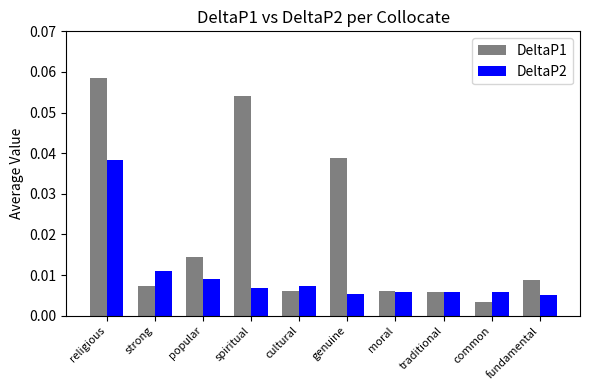

How many groups of bars are there?

10